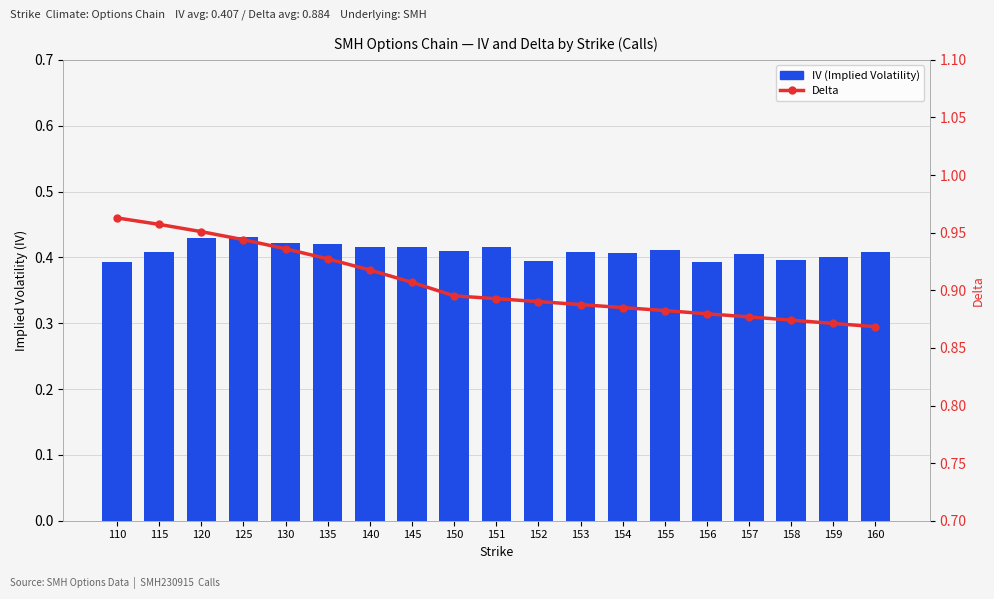

List the labels in order of delta value, largest first.

110, 115, 120, 125, 130, 135, 140, 145, 150, 151, 152, 153, 154, 155, 156, 157, 158, 159, 160